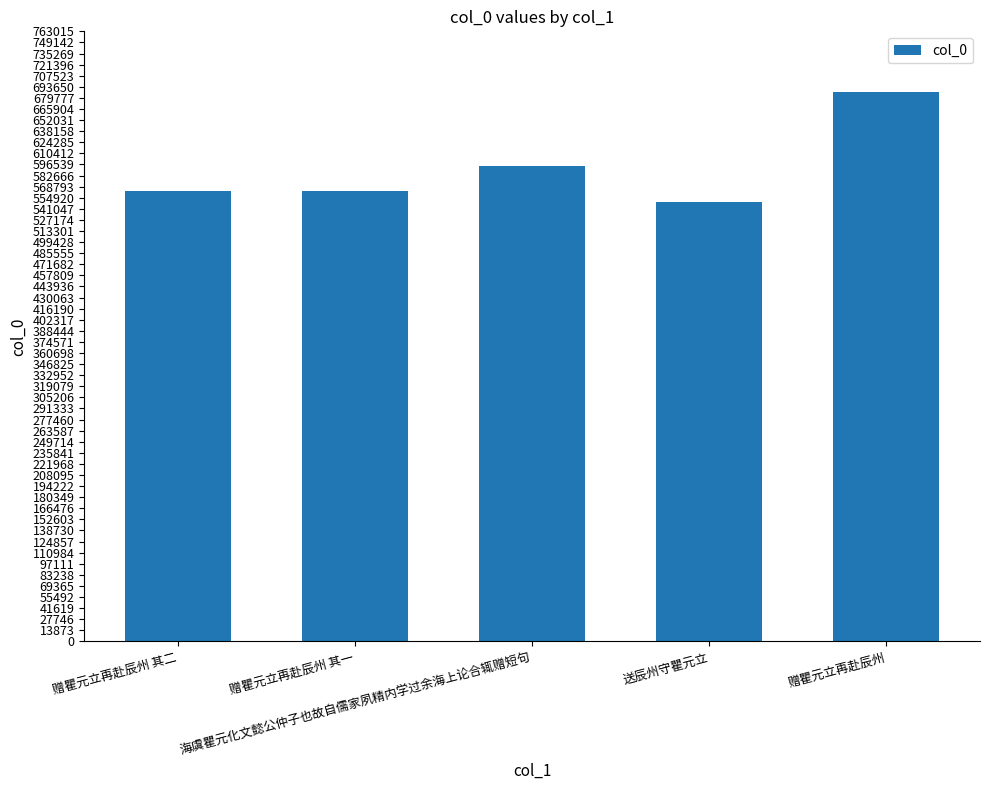

Where is the data nearest to the value 618344?

海虞瞿元化文懿公仲子也故自儒家夙精内学过余海上论合辄赠短句